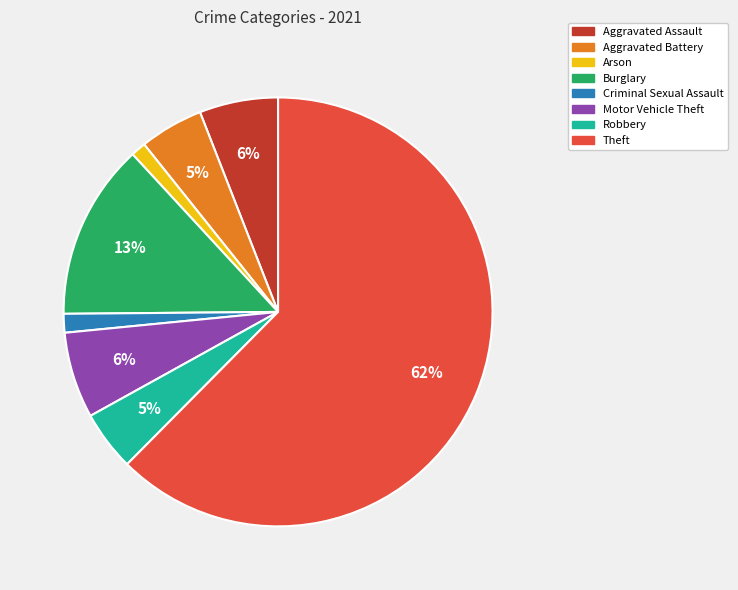

What is the largest slice in the pie chart?

Theft